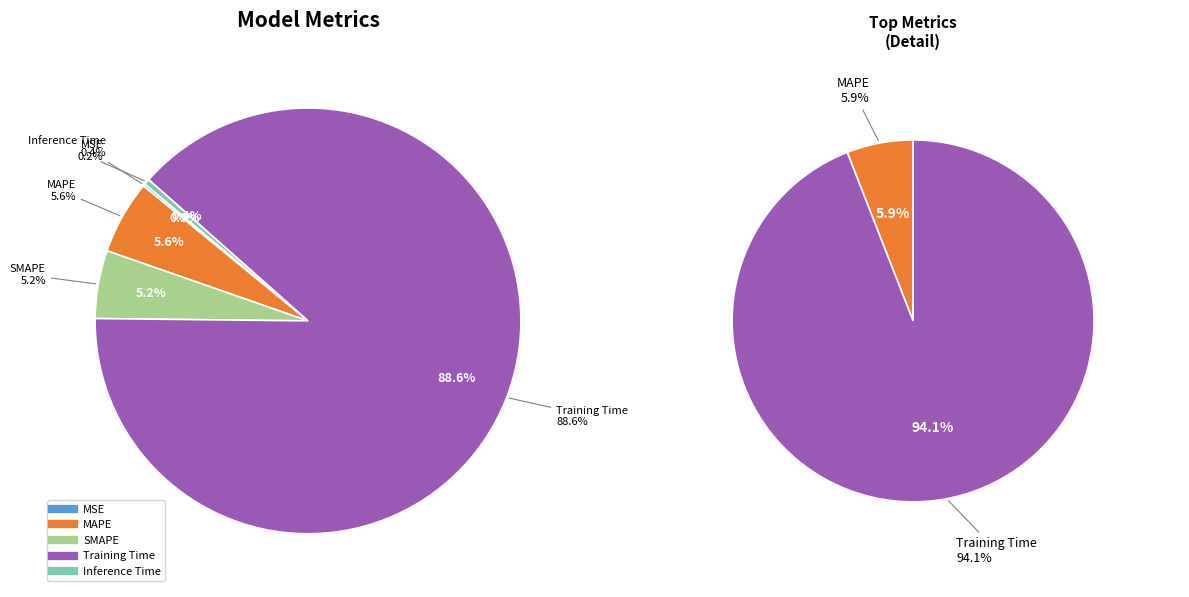

Which slice is the largest?

Training Time